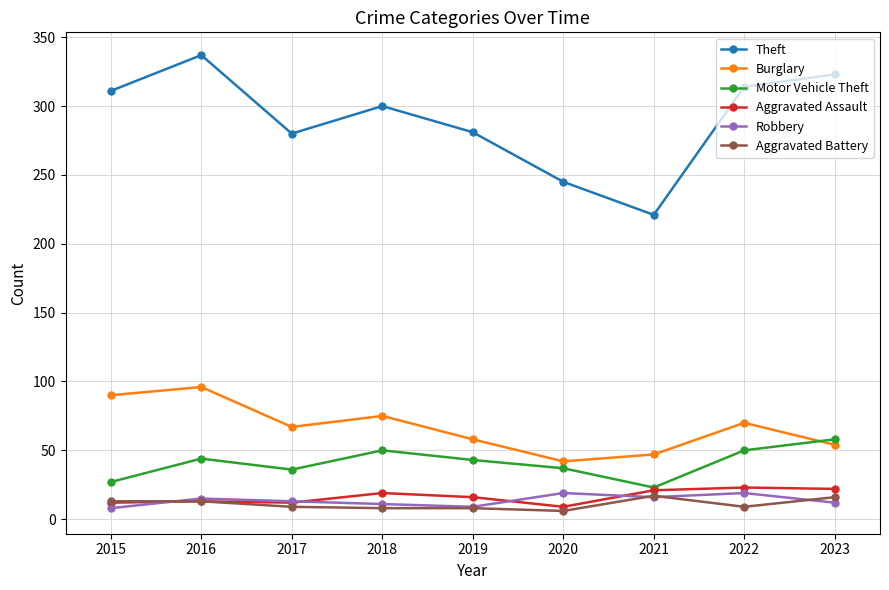

How many values in the Aggravated Assault series are below 16?

4